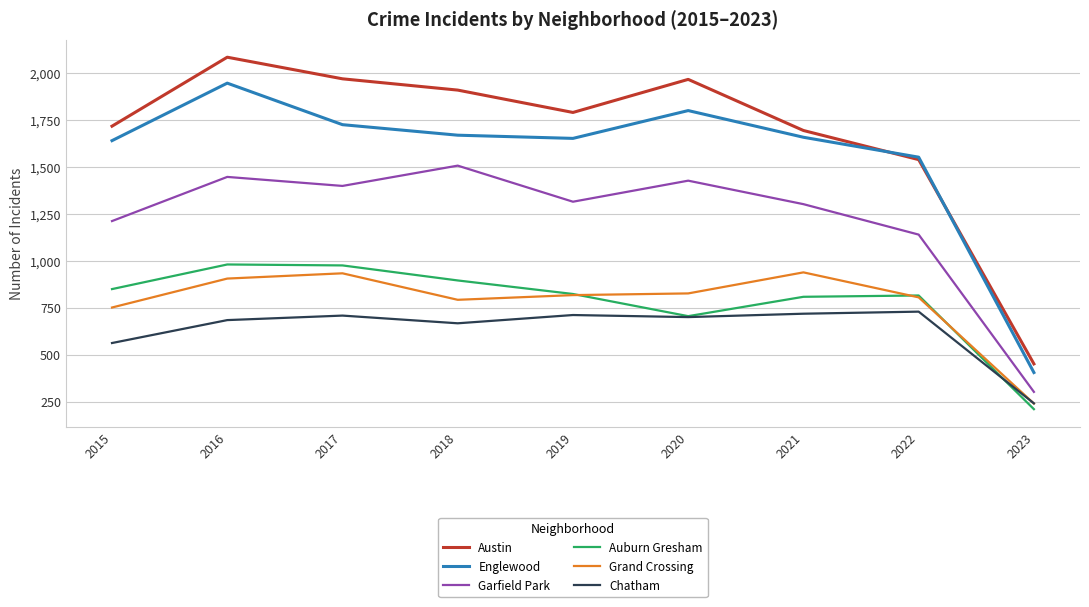

What is the difference between the Auburn Gresham values at 2020 and 2021?

103